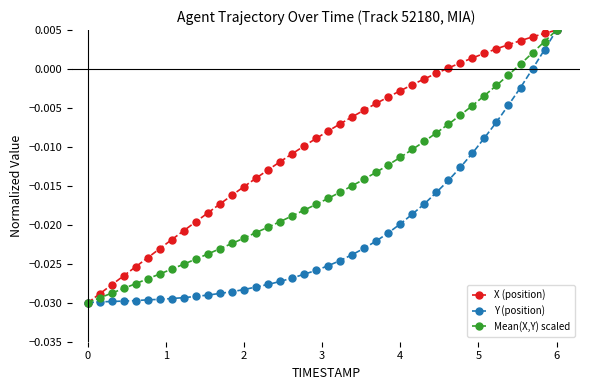

True or false: X (position) has more than 1 points higher than both neighbors.

False